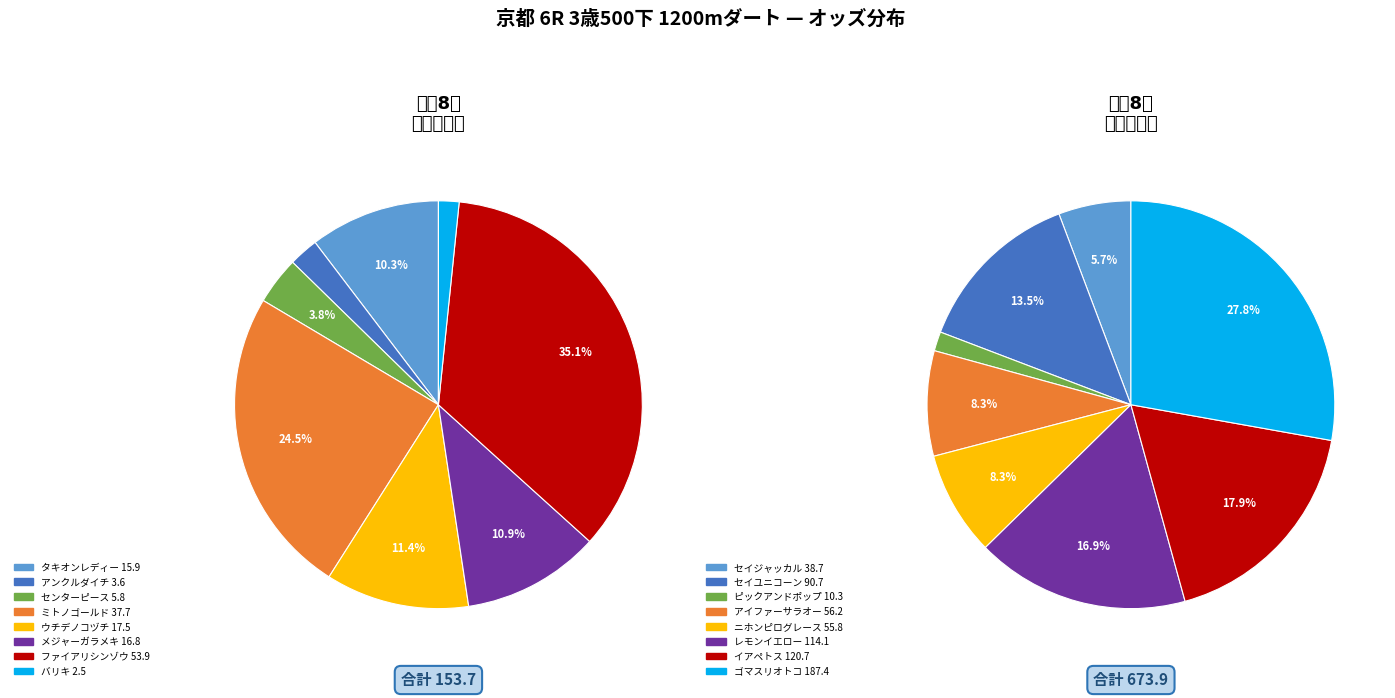

The イアペトス 120.7 slice represents 5% of the pie. True or false?

False